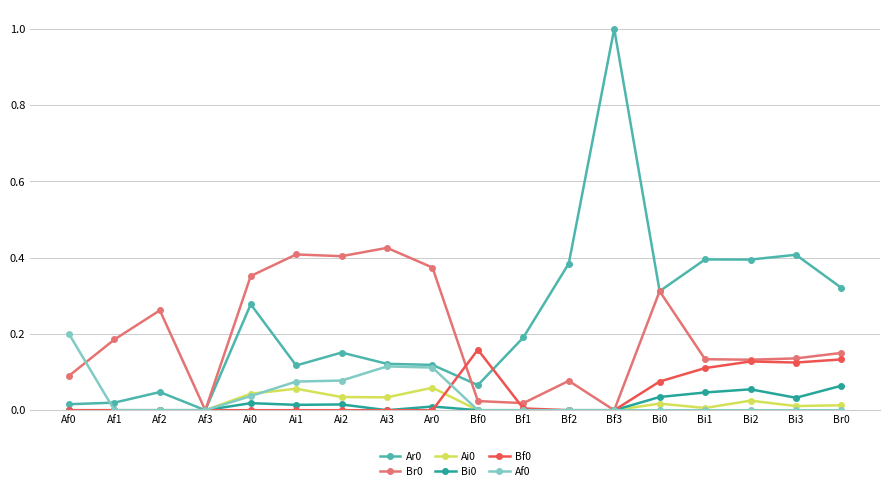

Is this an area chart (filled region under the line)?

No